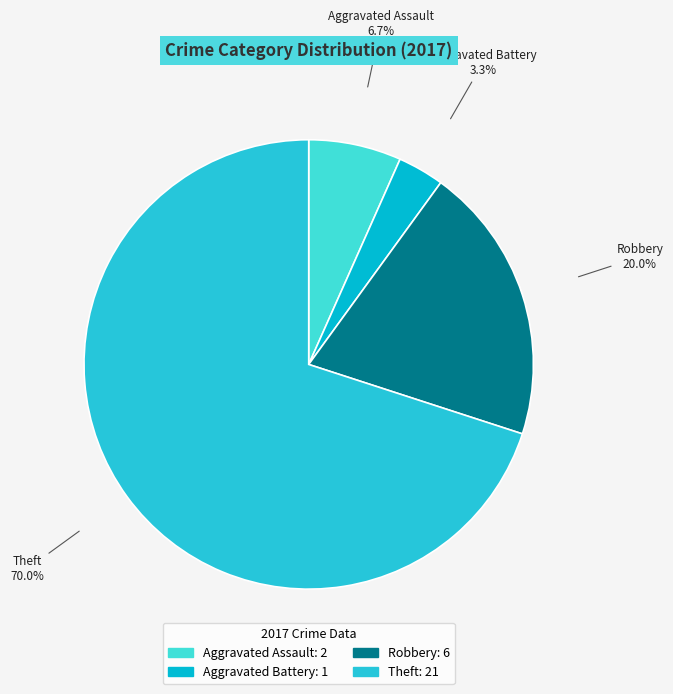

Does Theft represent more than half of the total?

Yes